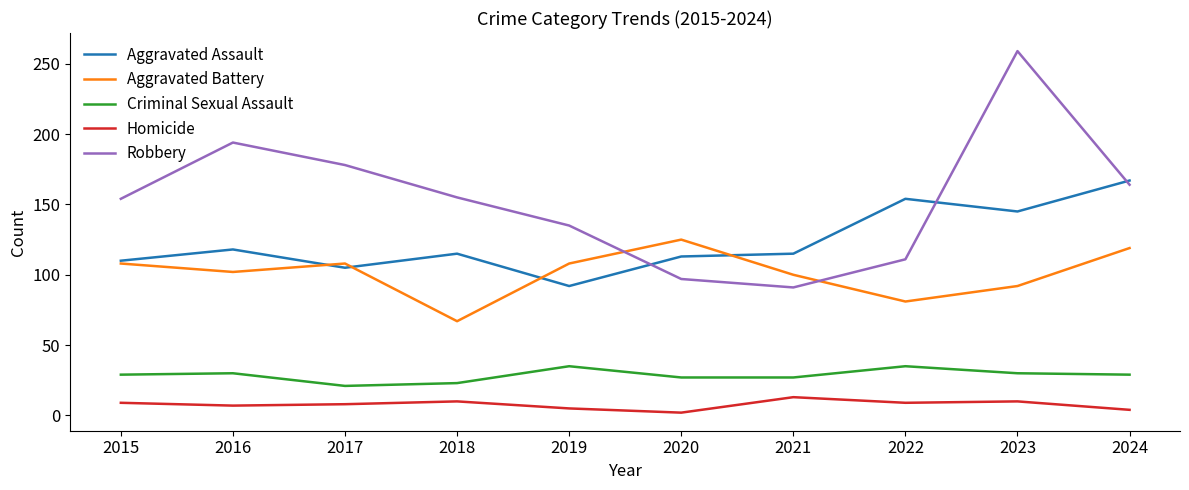

At which category does the chart reach its peak across all series?

2023